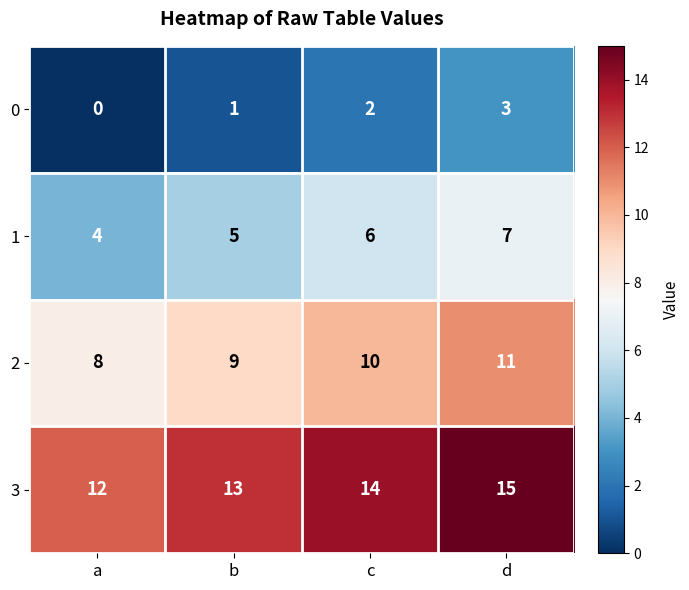

What is the sum of the 1 values at b and d?

12